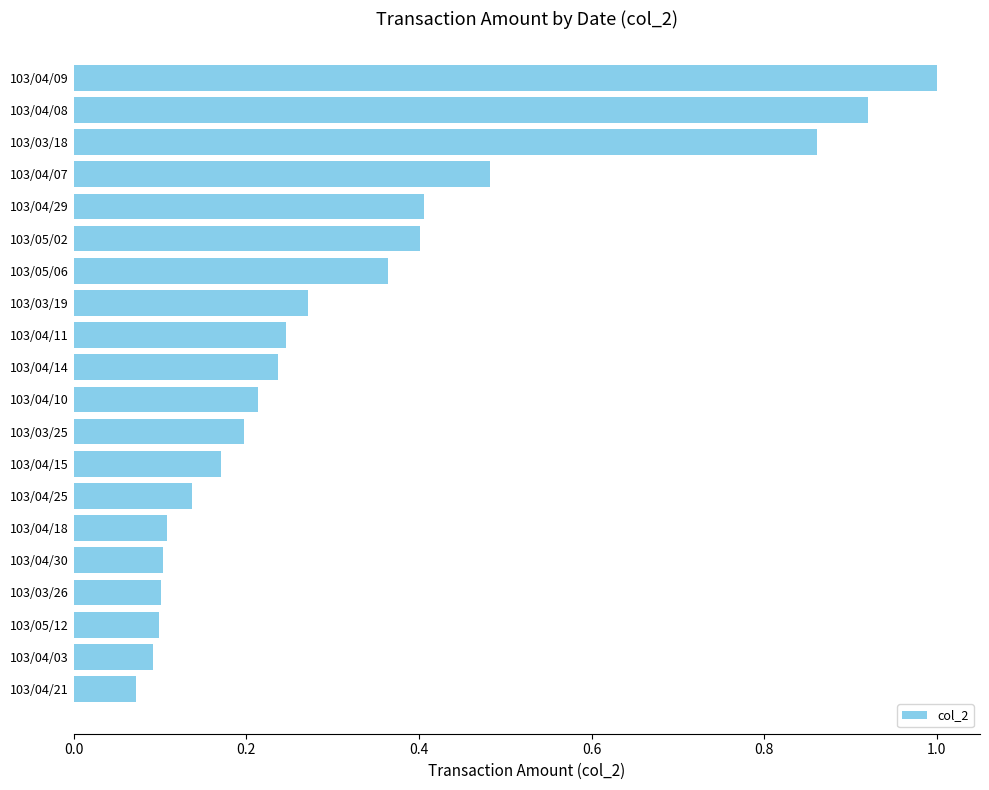

The value at 103/05/06 is 0.4. True or false?

True